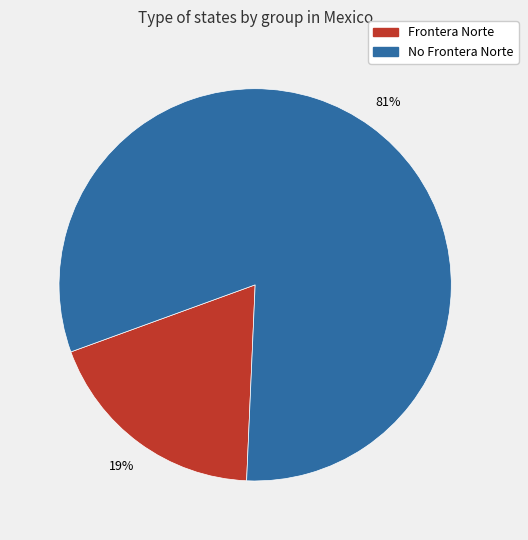

To the nearest percent, what is the average slice percentage?

50%